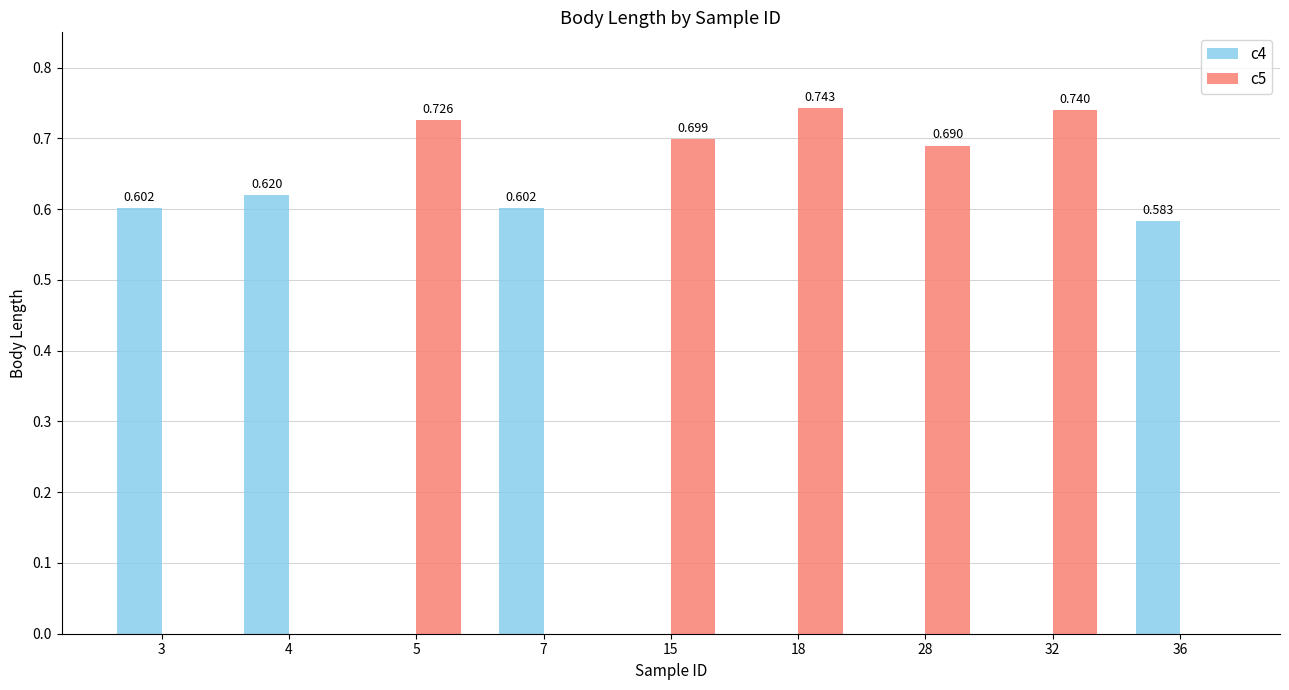

How many groups of bars are there?

9